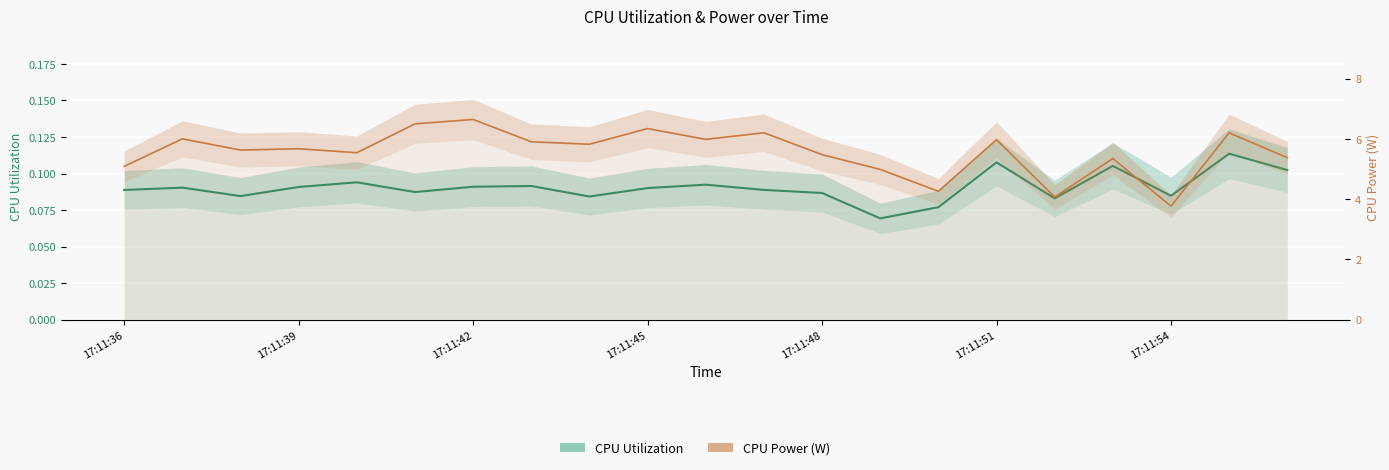

How many lines are shown in the chart?

2